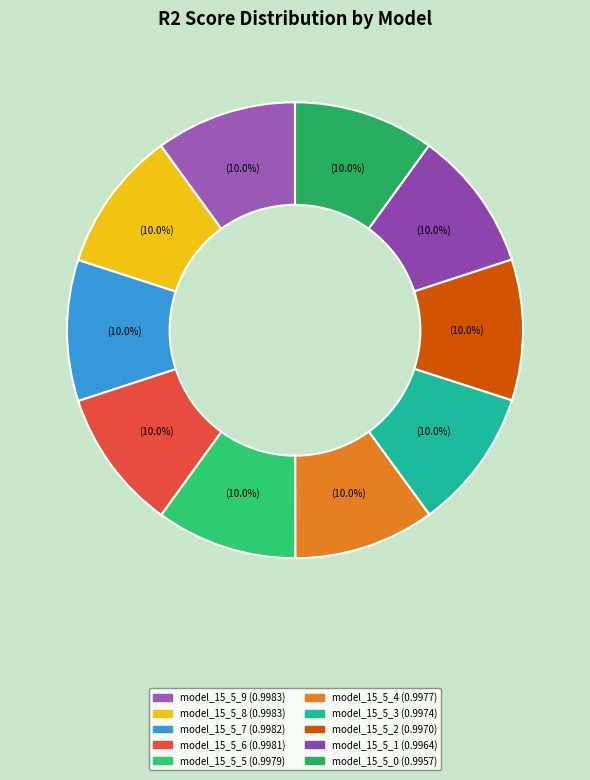

Count the number of slices in the pie.

10